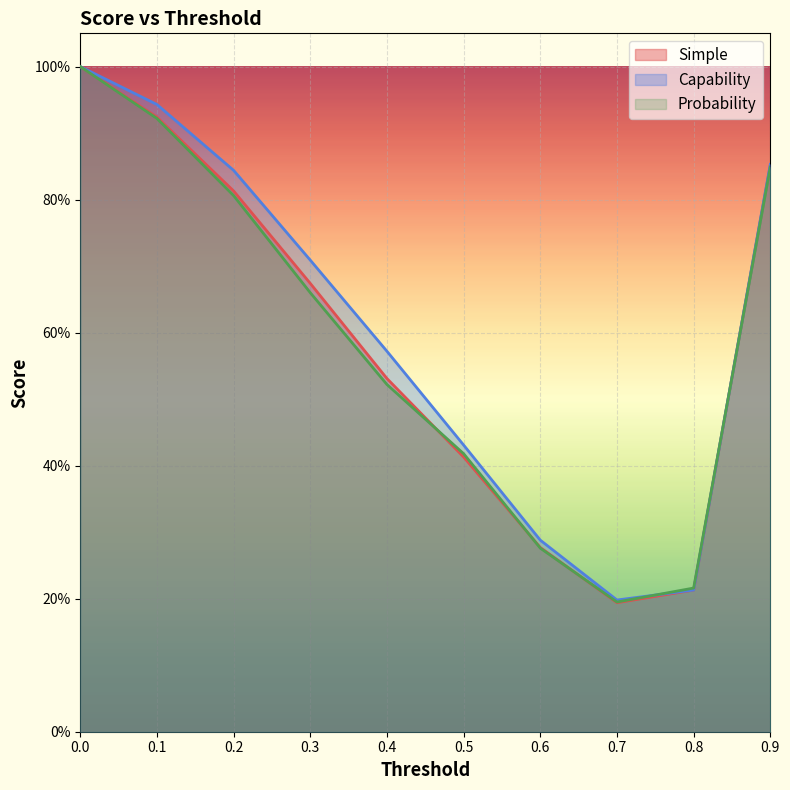

Which category has the lowest value in the Simple series?

0.7